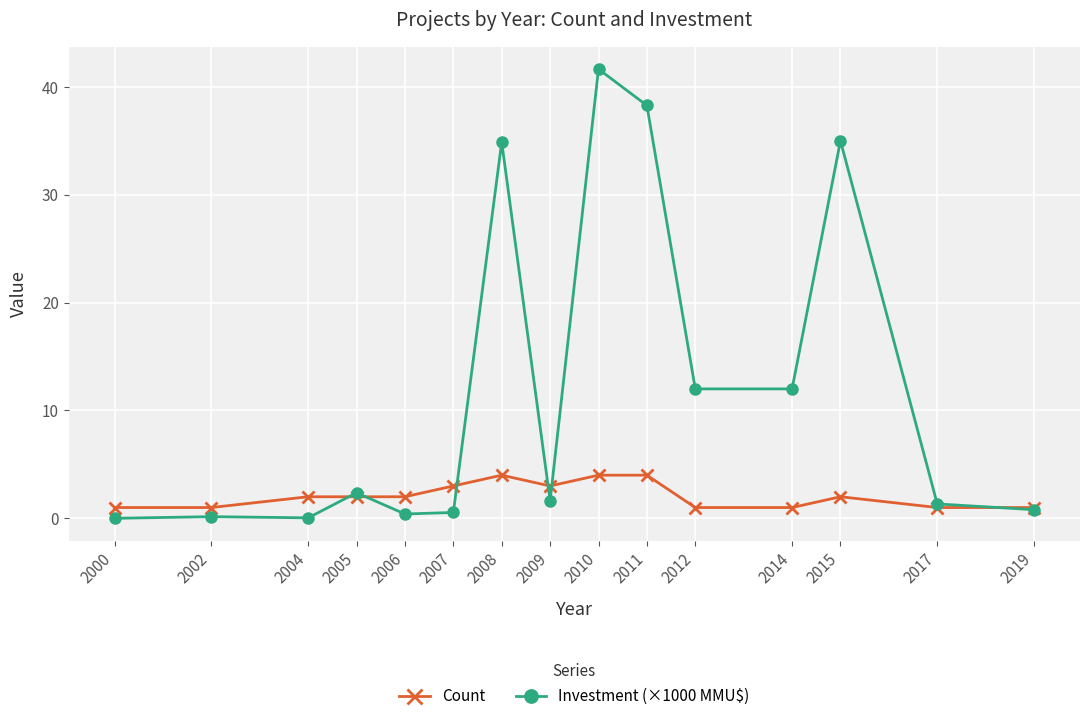

What is the difference between the maximum and second lowest values in the Count series?

3.0